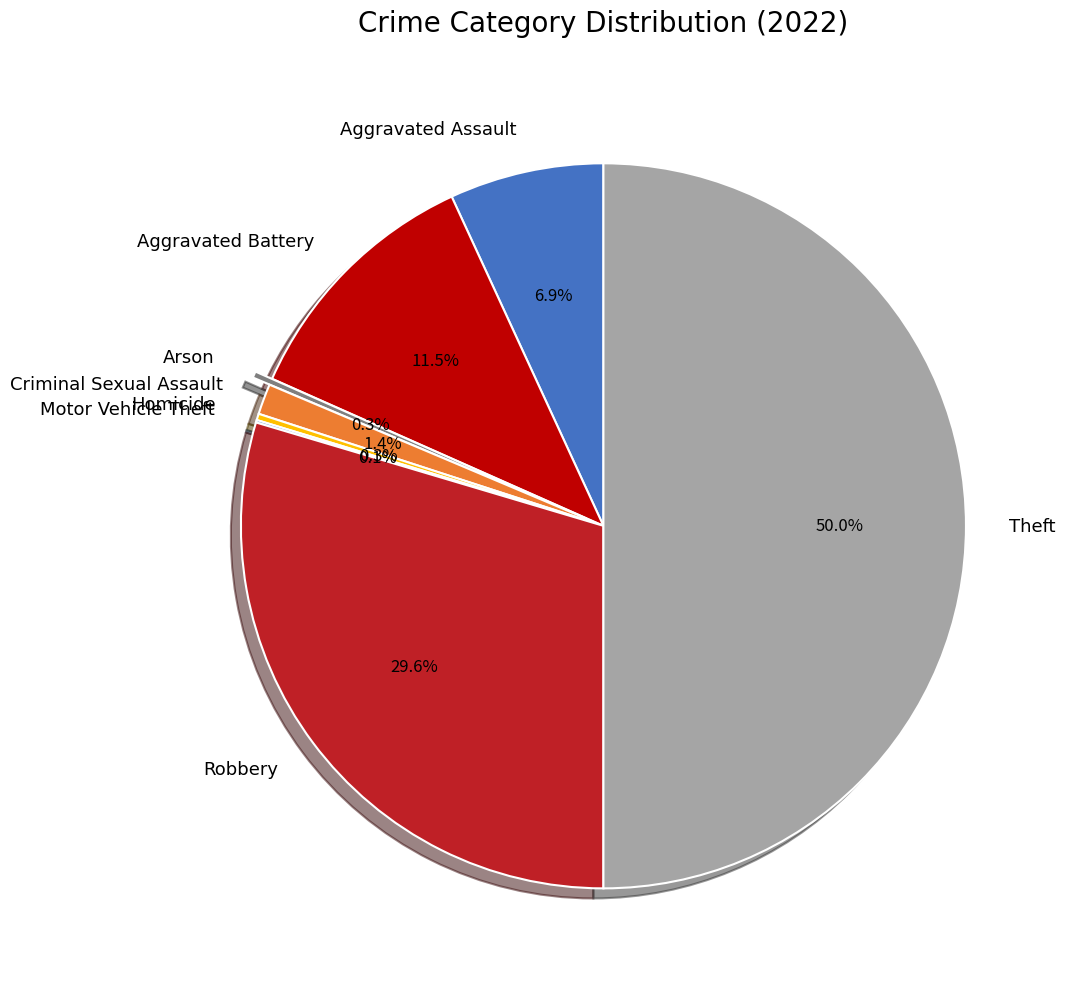

Does Criminal Sexual Assault account for over 50% of the chart?

No